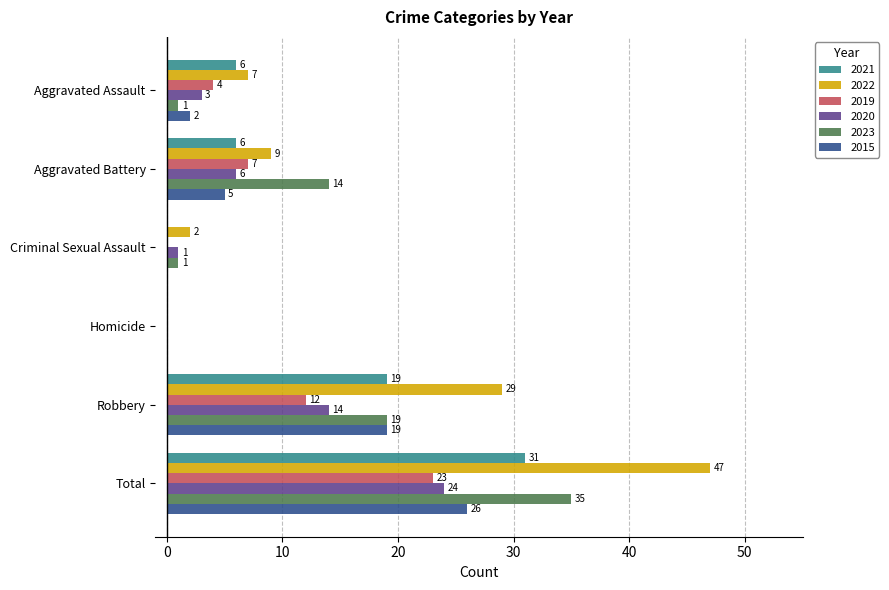

Which series changed the most between Homicide and Robbery?

2022